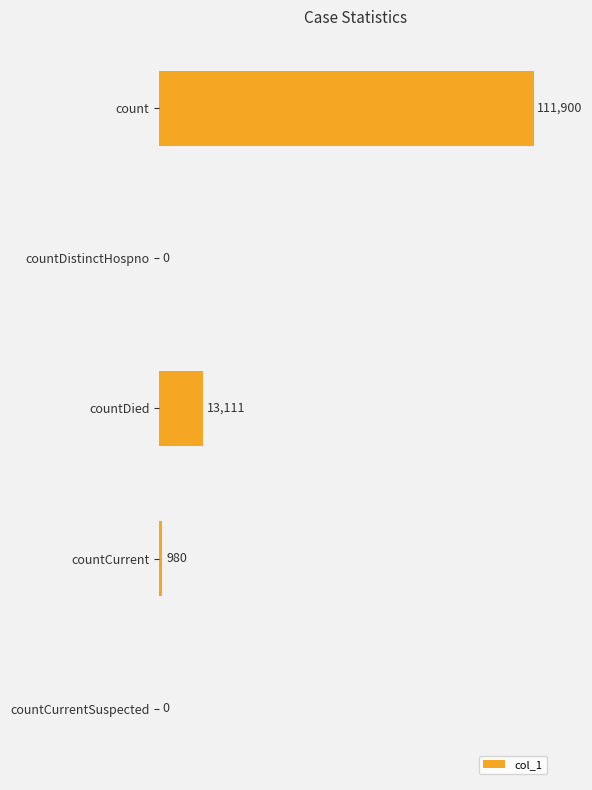

Where is the data nearest to the value 55950?

countDied